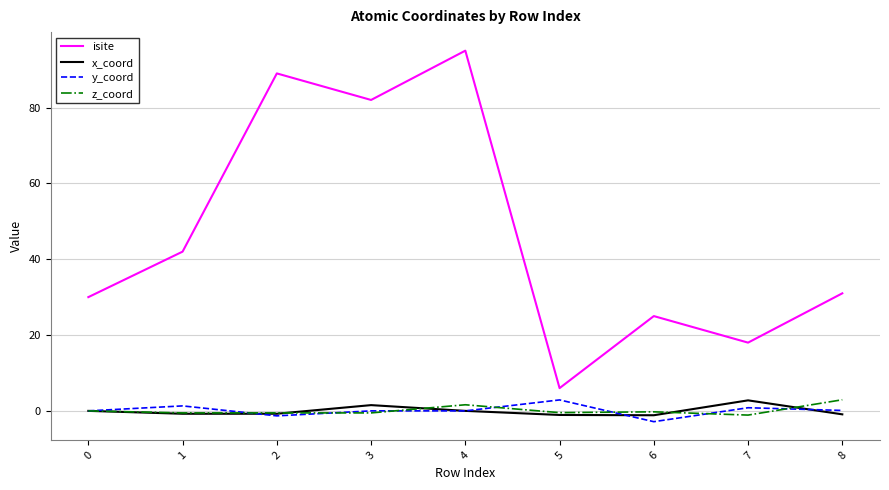

True or false: y_coord and isite cross at least once.

False